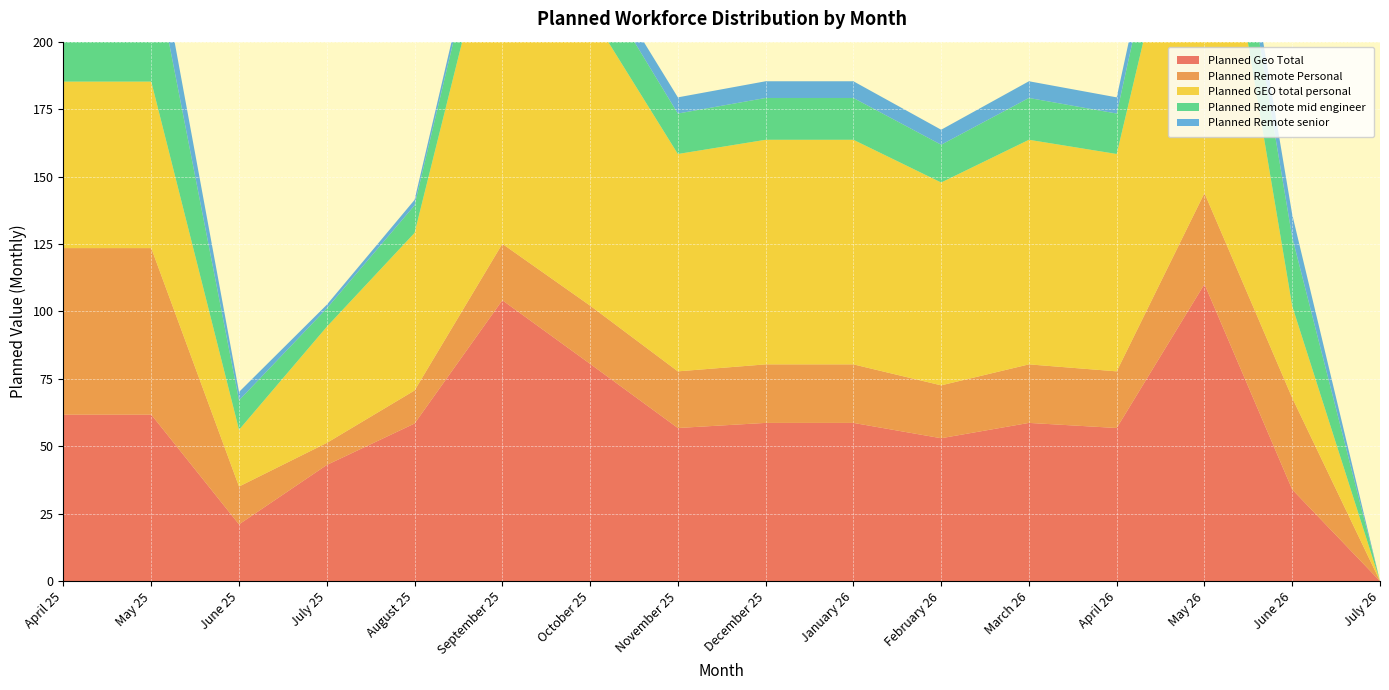

Reading left to right, extract all data points from this chart.

Planned Geo Total: 61.7	61.7	21.0	43.1	58.4	104.1	80.5	56.8	58.6	58.6	53.0	58.6	56.8	110.1	34.0	0.0
Planned Remote Personal: 61.7	61.7	14.0	8.2	12.2	20.9	21.6	21.0	21.7	21.7	19.6	21.7	21.0	33.7	34.0	0.0
Planned GEO total personal: 61.7	61.7	21.0	43.1	58.4	134.6	108.6	80.6	83.3	83.3	75.2	83.3	80.6	151.8	34.0	0.0
Planned Remote mid engineer: 48.0	48.0	10.9	6.8	10.2	16.7	16.2	15.0	15.5	15.5	14.0	15.5	15.0	25.3	25.5	0.0
Planned Remote senior: 13.7	13.7	3.1	1.4	2.0	4.2	5.3	6.0	6.2	6.2	5.6	6.2	6.0	8.4	8.4	0.0